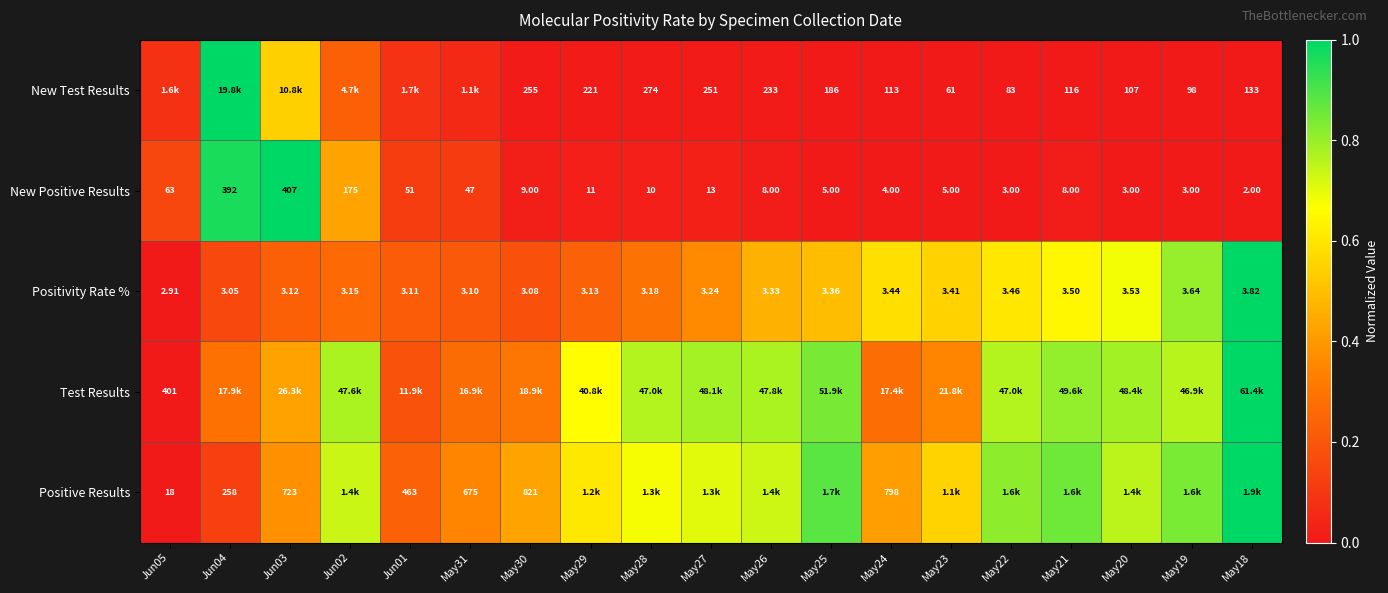

Is the value of New Test Results at May29 greater than the value of Test Results at Jun05?

No